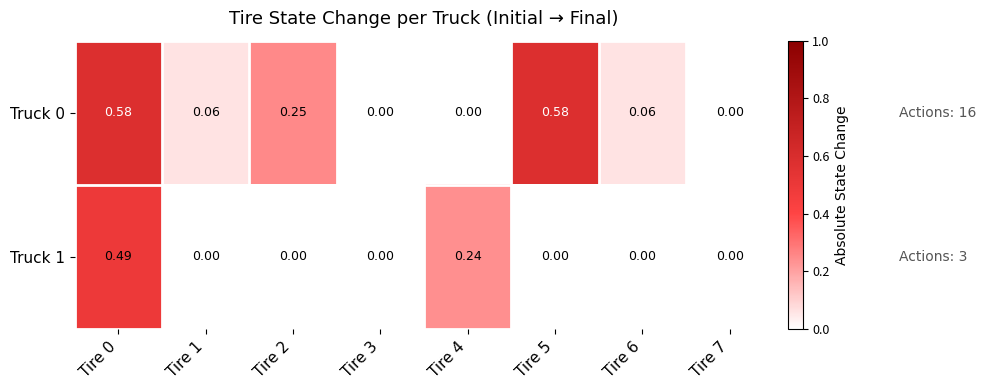

Count the number of categories in the chart.

8